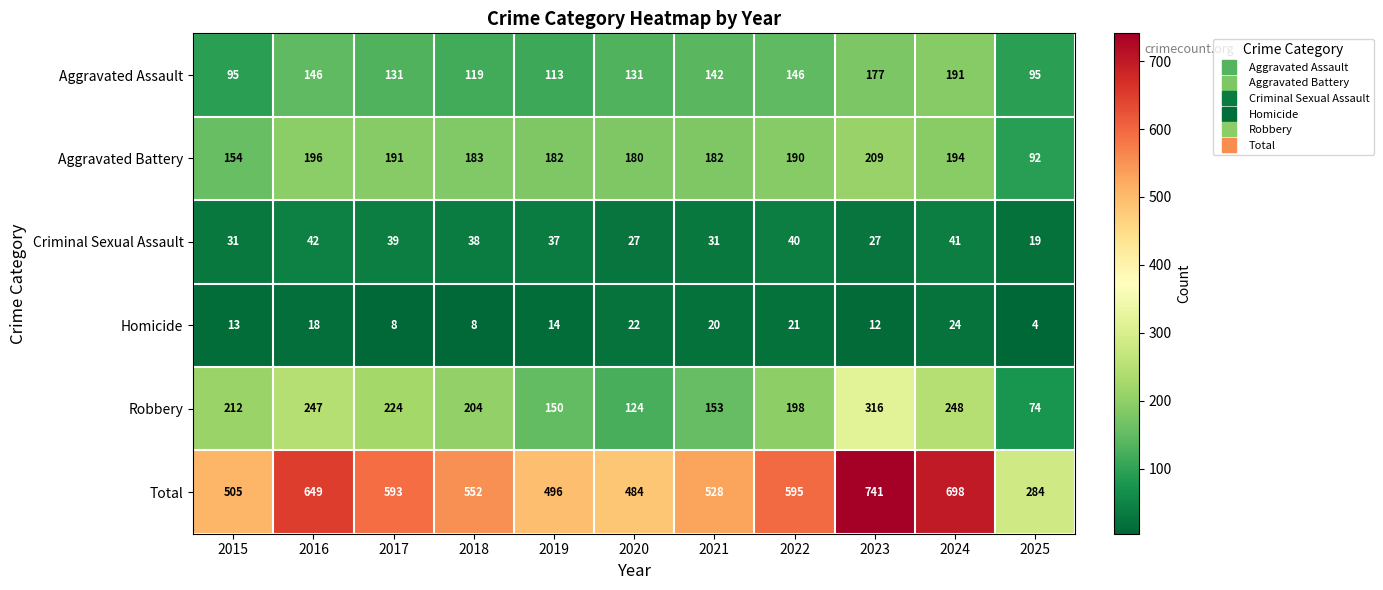

What is the difference between the highest and lowest values at 2017?

585